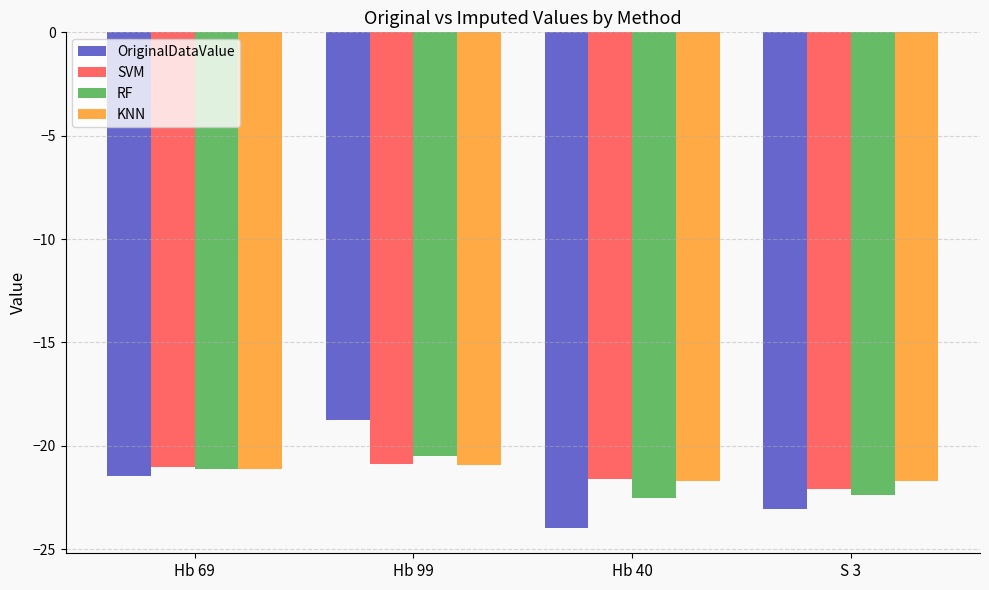

Which series changed the most between Hb 99 and S 3?

OriginalDataValue